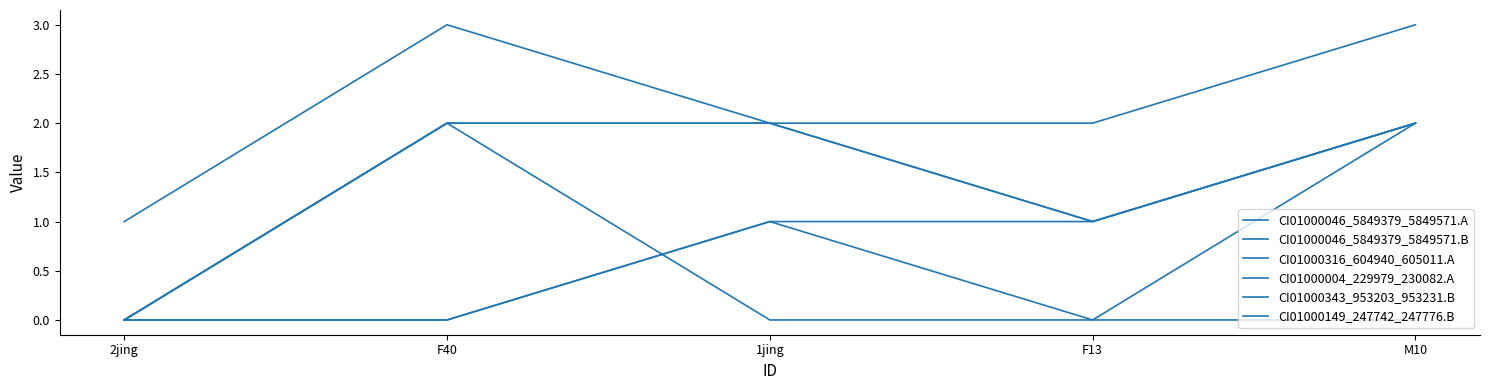

Which series has the largest total across all categories?

CI01000046_5849379_5849571.B